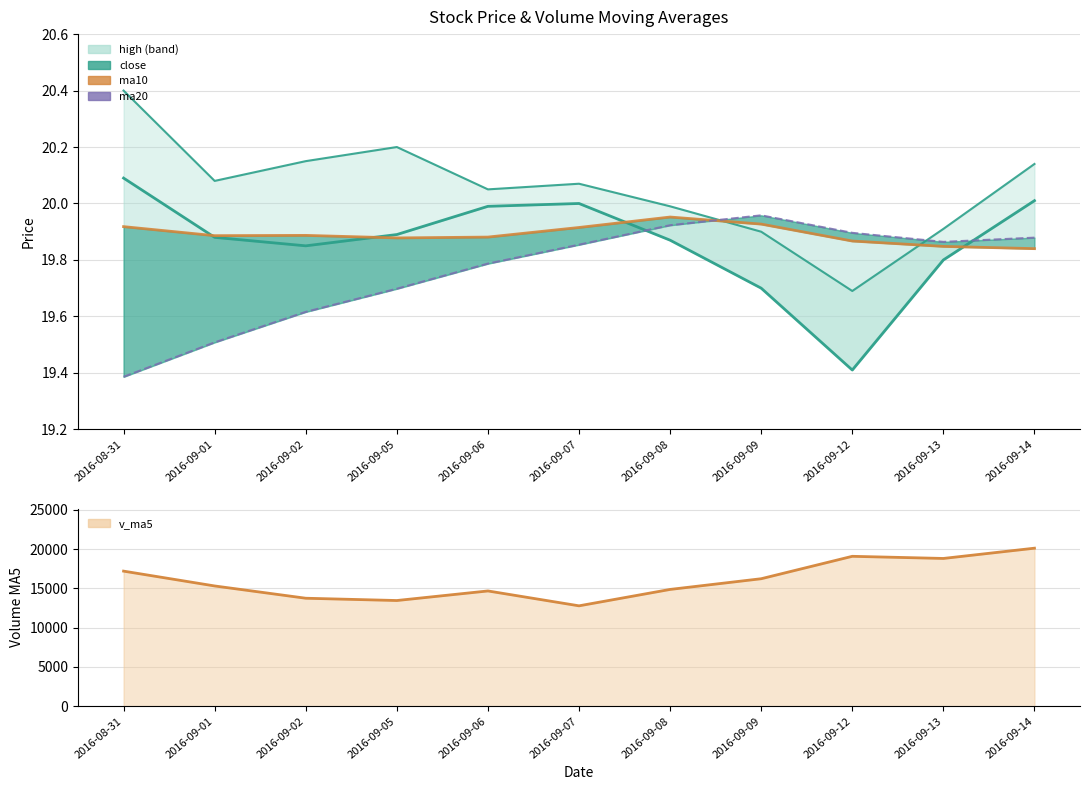

What is the ratio of the value at 2016-09-12 to the value at 2016-08-31?

1.0